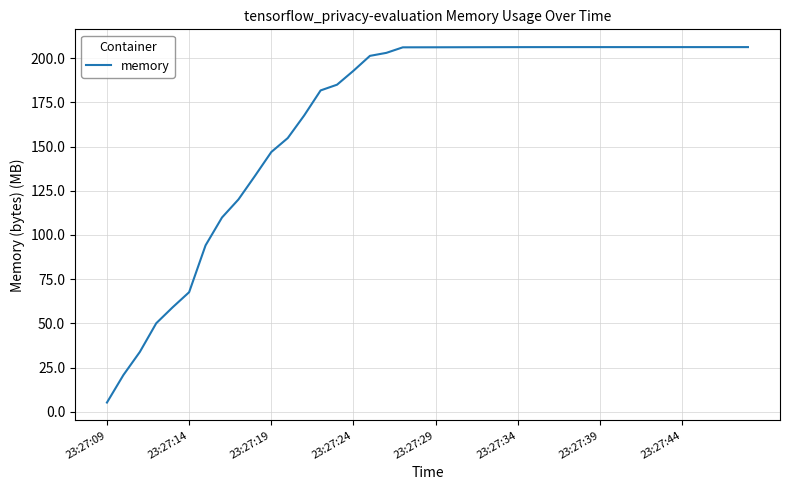

What is the minimum value shown in the chart?

5.3